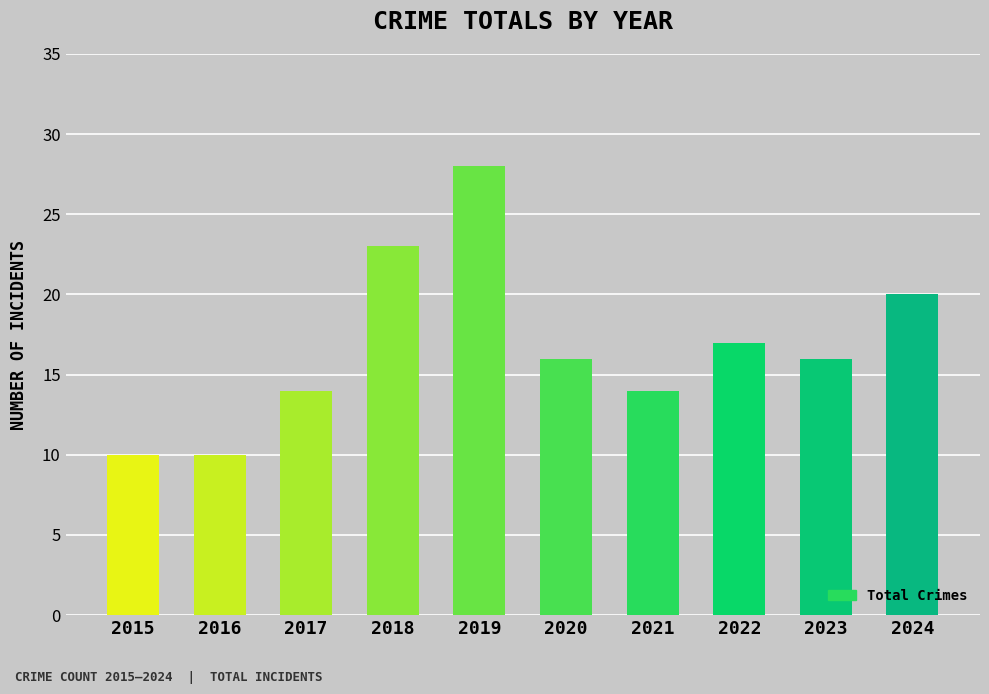

Which has a higher value, 2018 or 2021?

2018